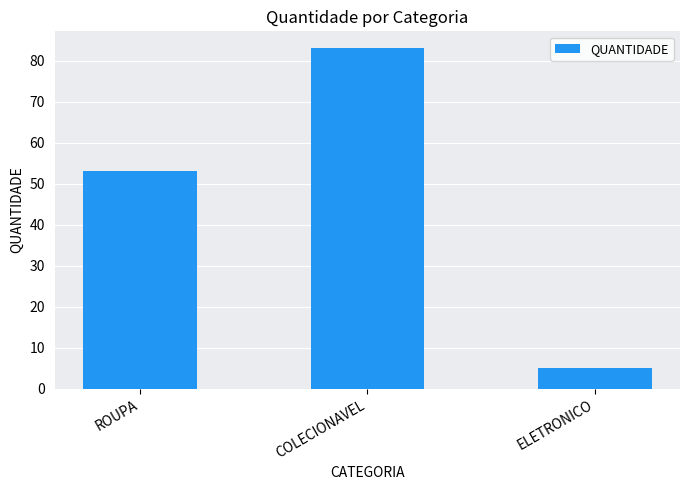

What is the label of the 1st bar from the left?

ROUPA